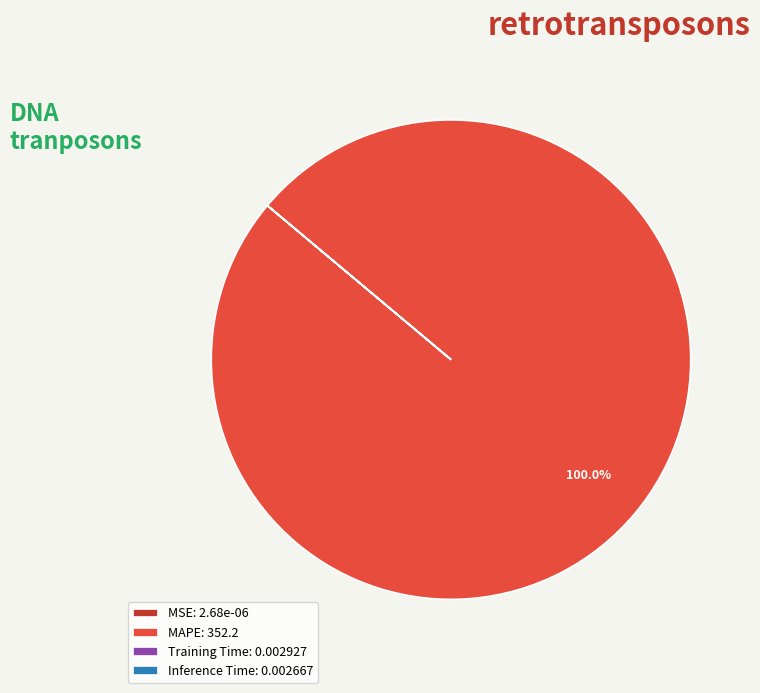

Does any single category account for the majority?

Yes